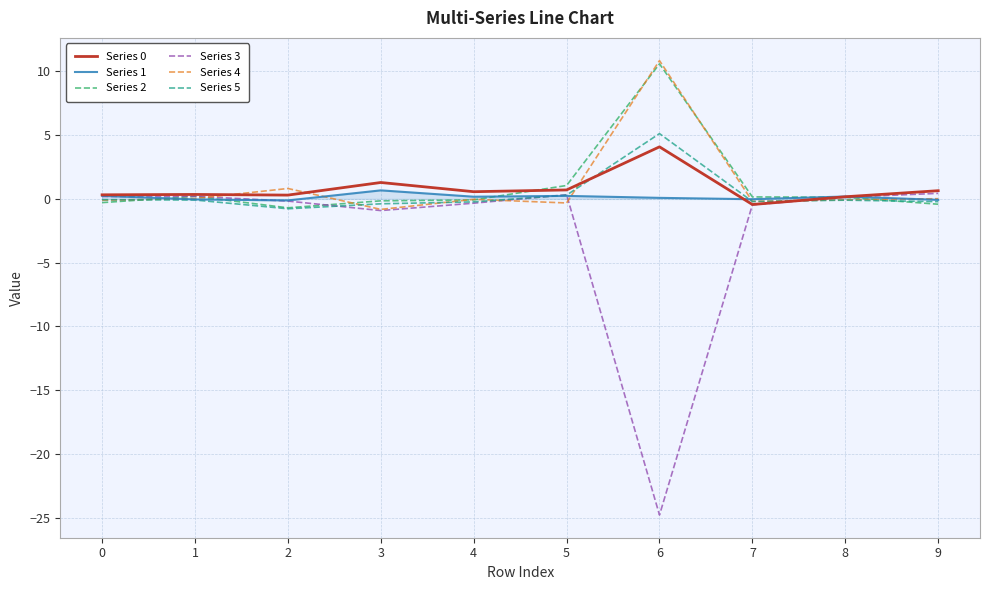

Which series has the widest spread of values?

Series 3